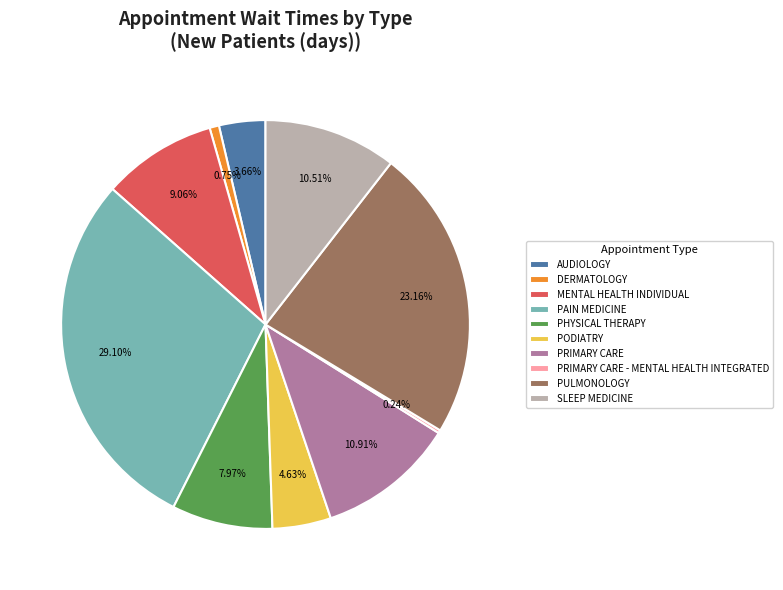

What portion of the pie excludes PHYSICAL THERAPY?

92.0%